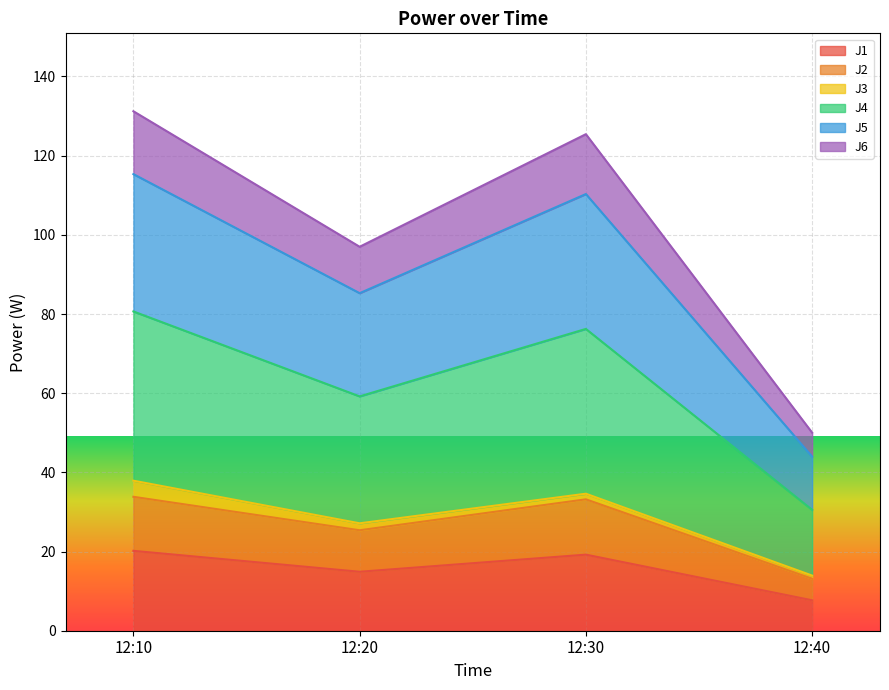

At which label does J1 reach its minimum?

12:40